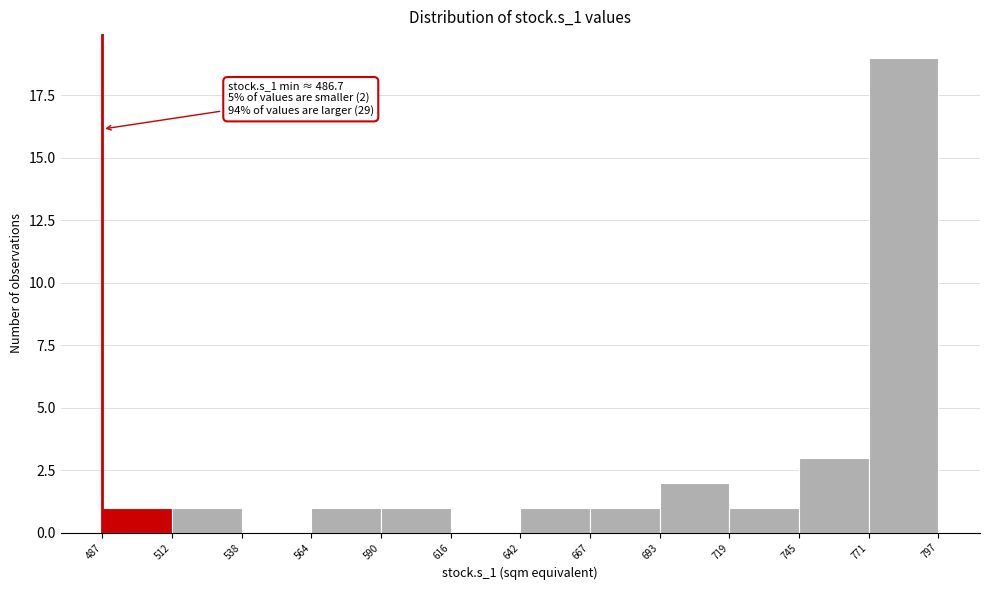

Which range on the x-axis has the tallest bar?

771 to 797